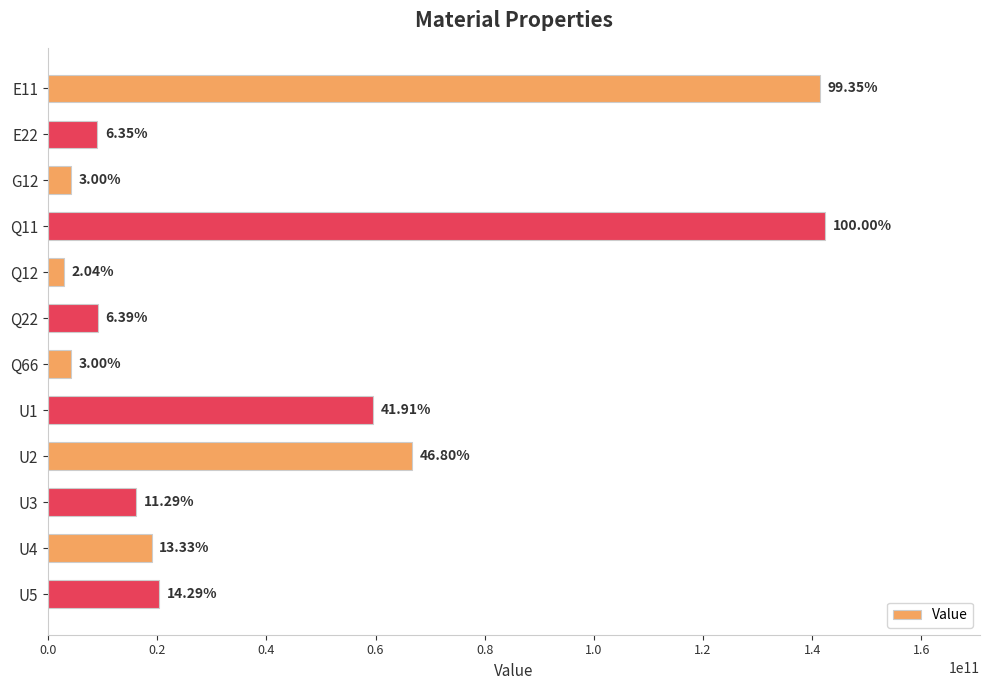

How many bars are there in total?

12